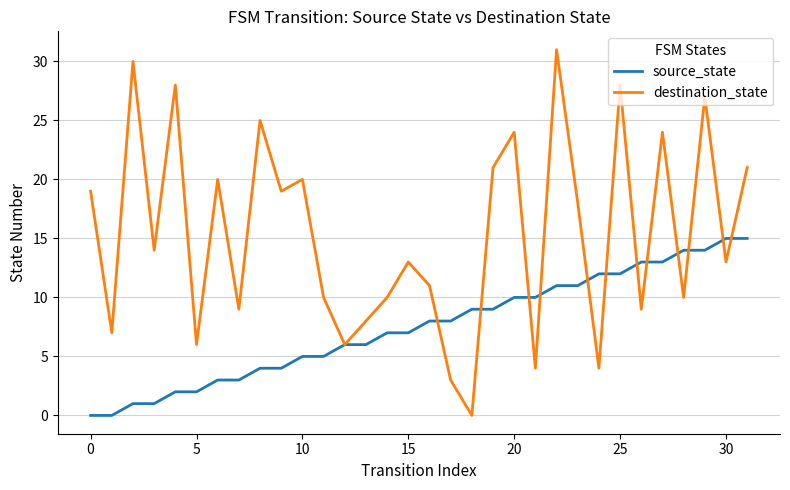

Which series has the largest range (max minus min)?

destination_state